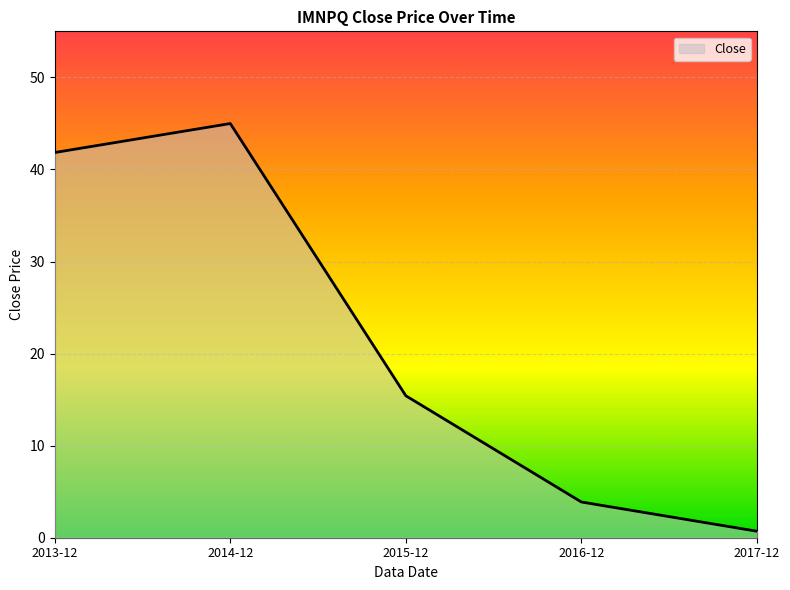

What is the difference between the maximum and minimum values?

44.3